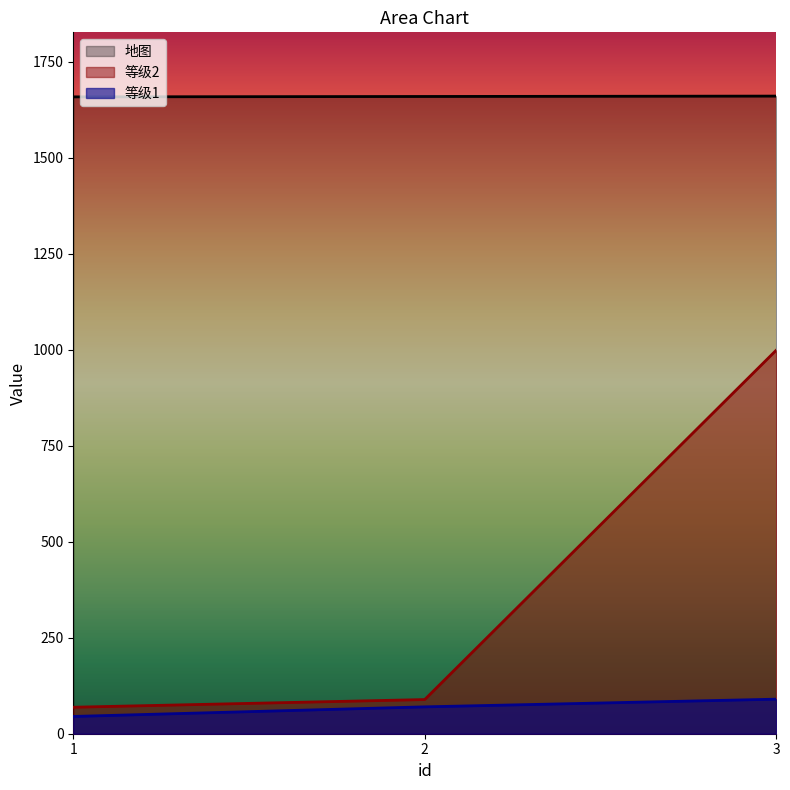

What is the difference between the highest and lowest values at 1?

1614